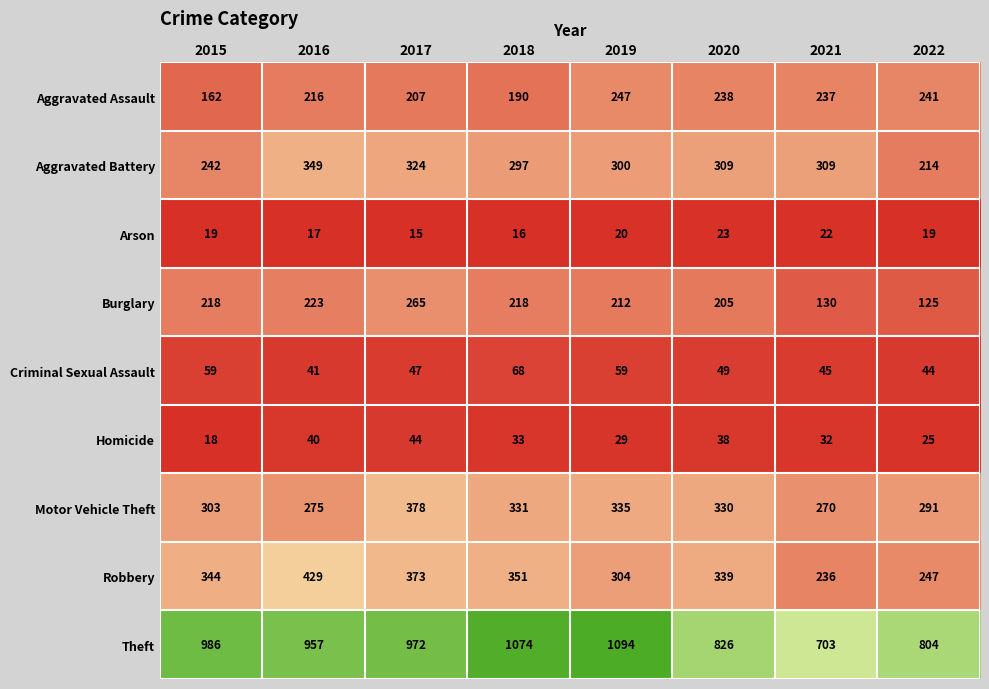

Which label corresponds to the smallest value in the chart?

2017